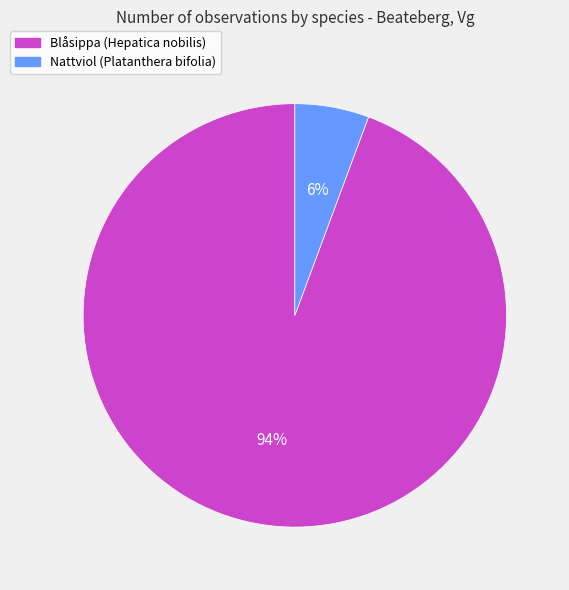

To the nearest percent, what is the average slice percentage?

50%